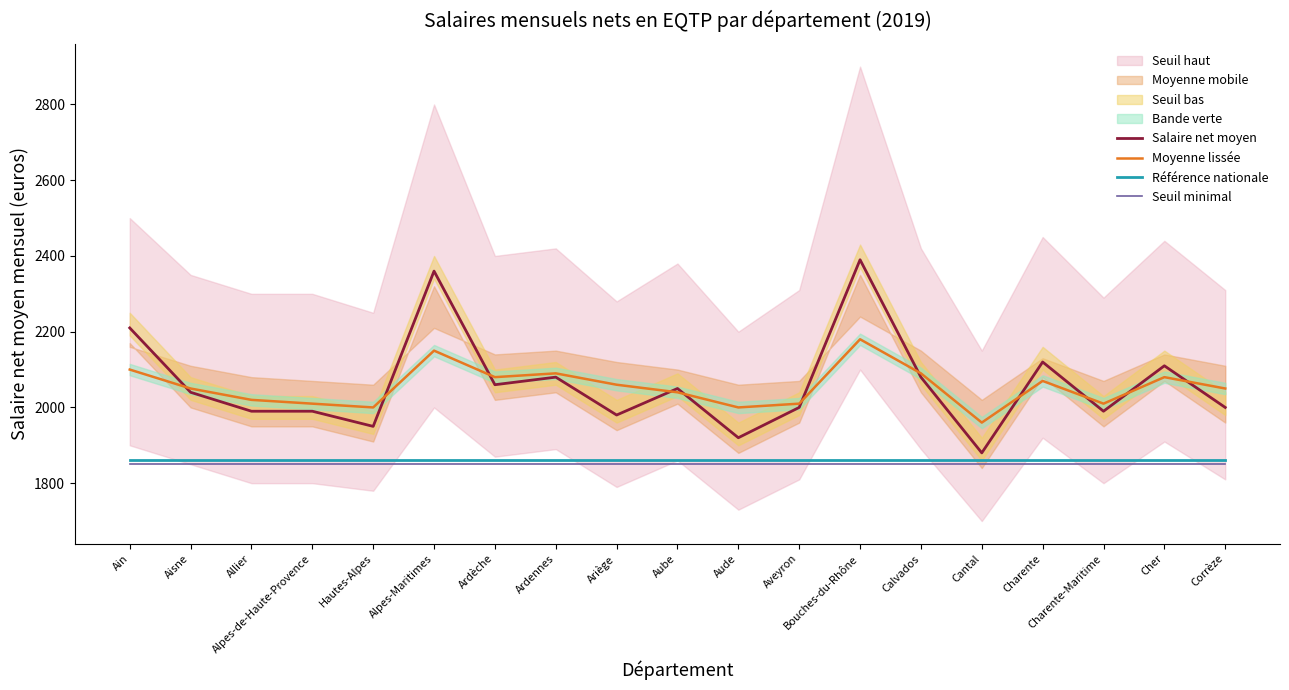

True or false: Moyenne lissée and Référence nationale intersect in this chart.

False